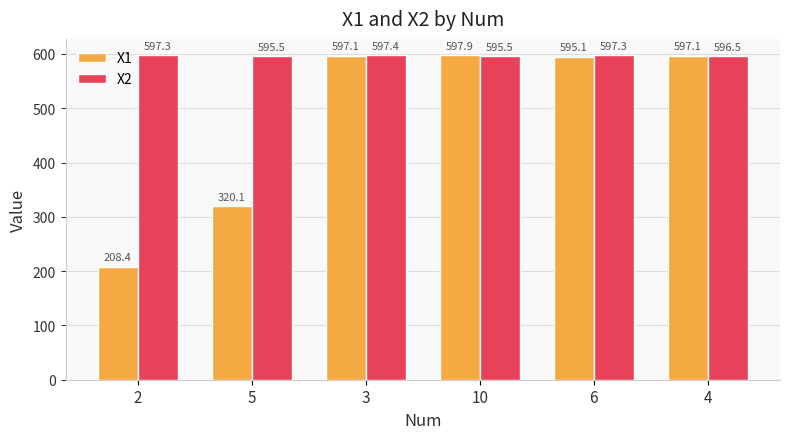

How many bars are there in each group?

2